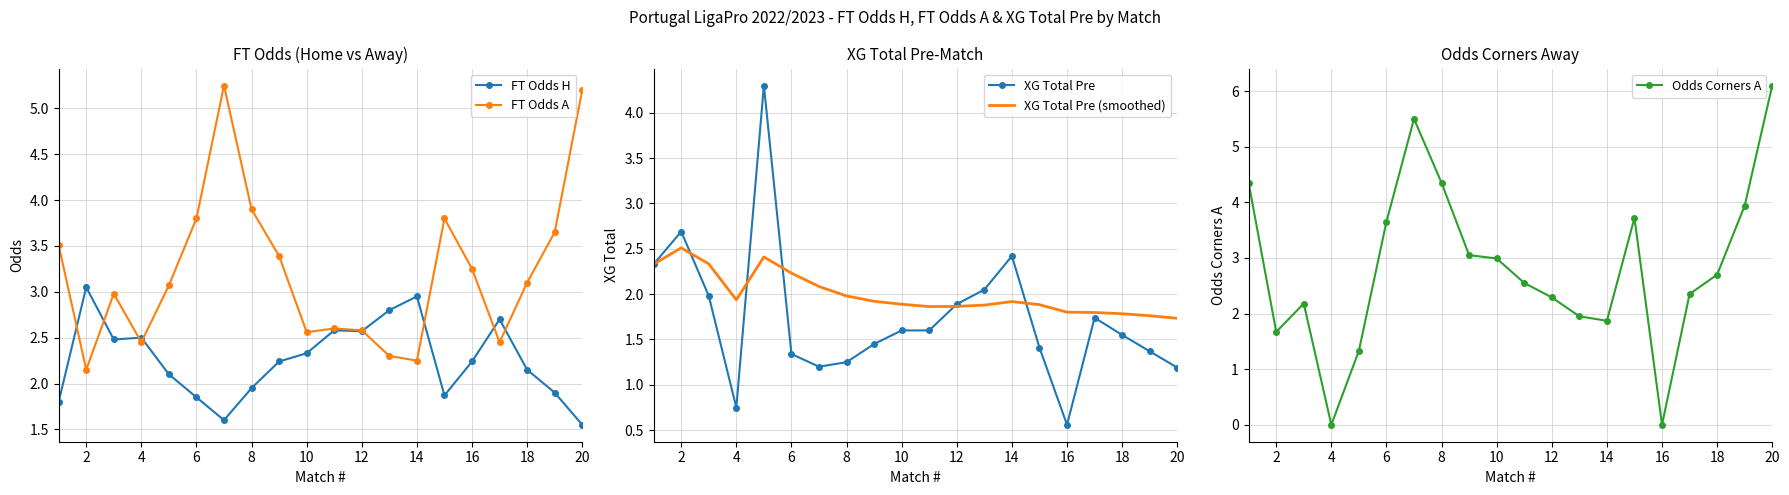

List the series in order of their peak value, lowest first.

XG Total Pre (smoothed), FT Odds H, XG Total Pre, FT Odds A, Odds Corners A